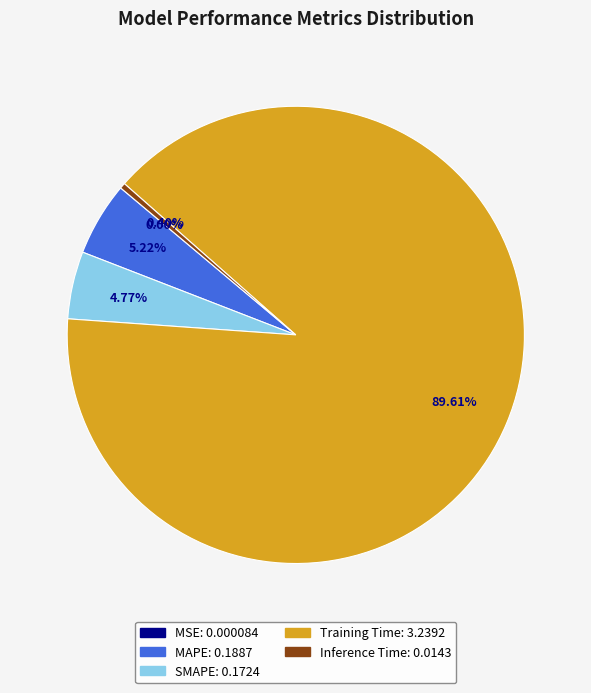

The MAPE slice represents 15% of the pie. True or false?

False